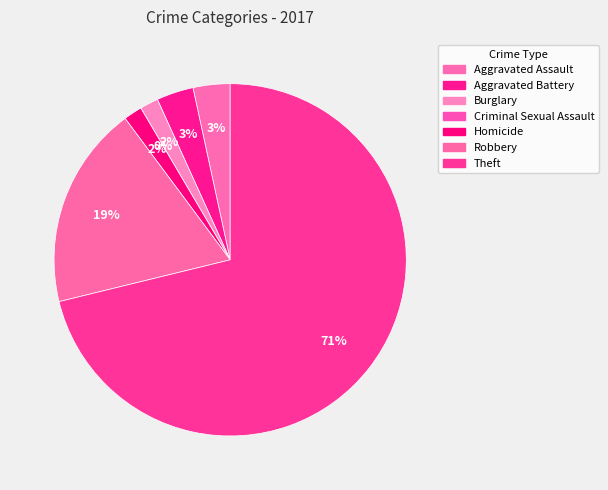

To the nearest percent, what is the average slice percentage?

14%